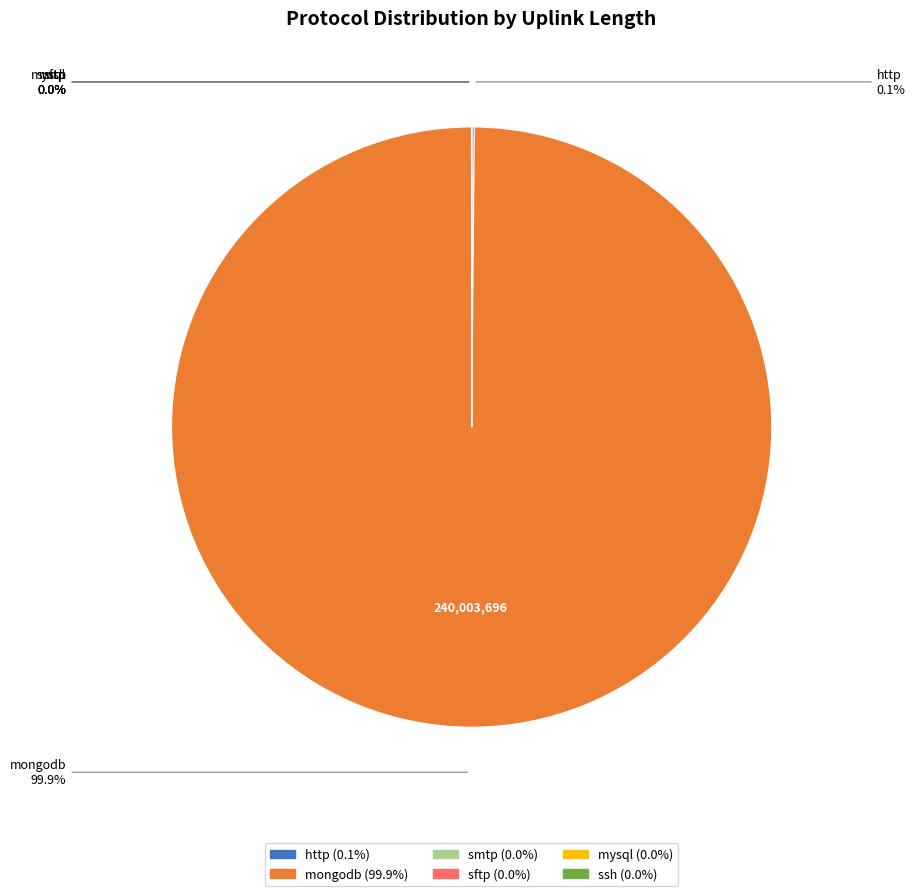

What is the majority slice?

mongodb